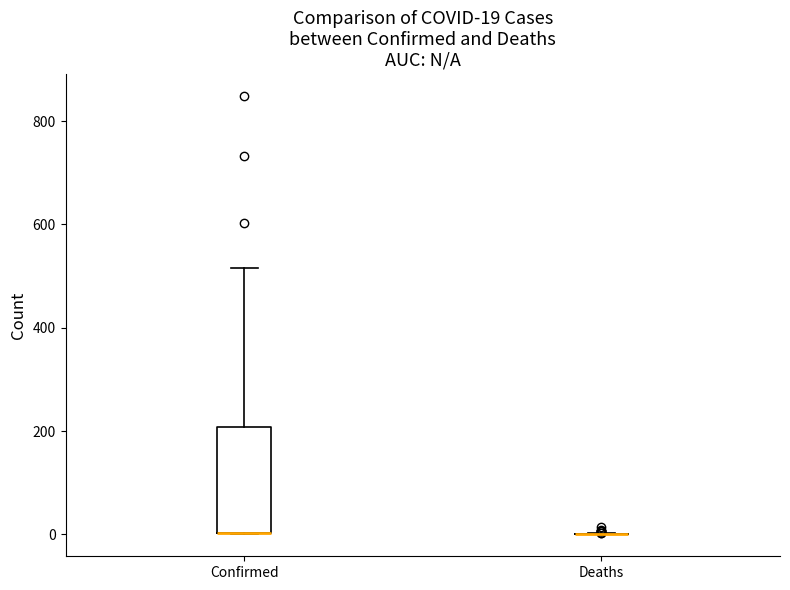

Comparing the boxes themselves (not the whiskers), which one is the tallest?

Confirmed